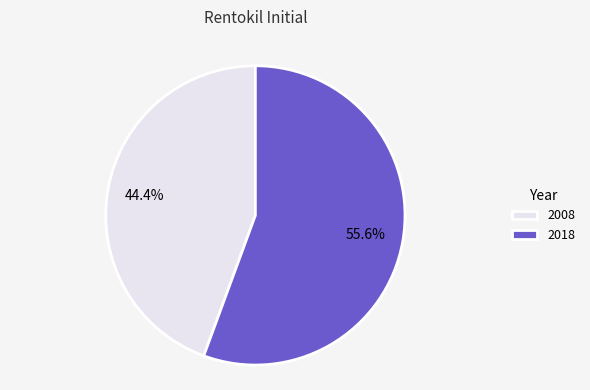

Which slice represents more than half of the pie?

2018